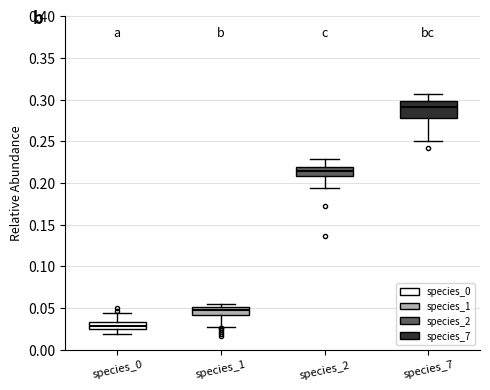

Reading left to right, transcribe this box plot: for each box, give where its median line is, the range the box spans, and where its two whiskers end, as read against the y-axis. The values are not printed on the chart, so give them approximately, as read against the axis.

species_0: median 0.030, box 0.025 to 0.035, whiskers 0.020 to 0.045
species_1: median 0.050 (just below the box's upper edge), box 0.040 to 0.050, whiskers 0.025 to 0.055
species_2: median 0.215, box 0.210 to 0.220, whiskers 0.195 to 0.230
species_7: median 0.290, box 0.280 to 0.300, whiskers 0.250 to 0.305